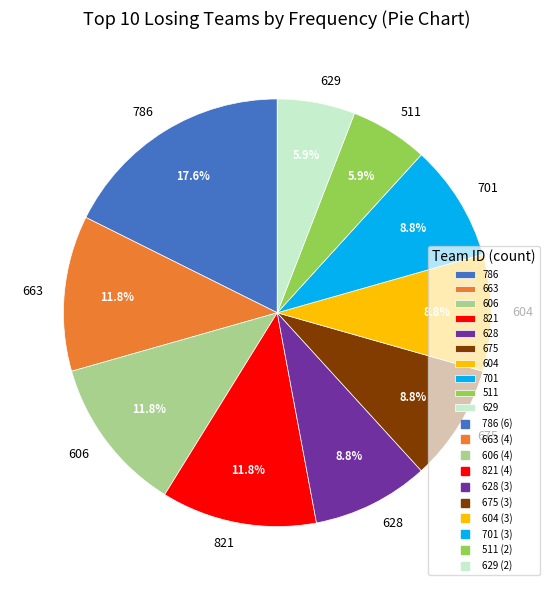

What is the ratio of the value at 604 to the value at 701?

1.0